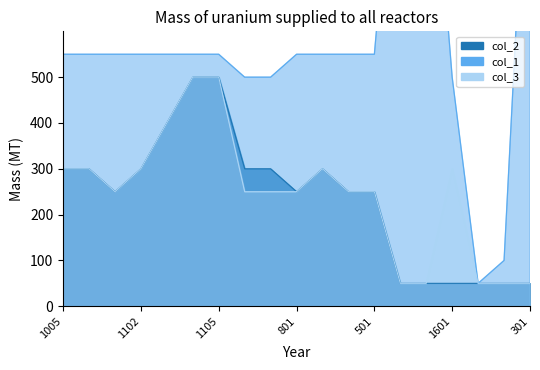

What position from the right is 902?

11